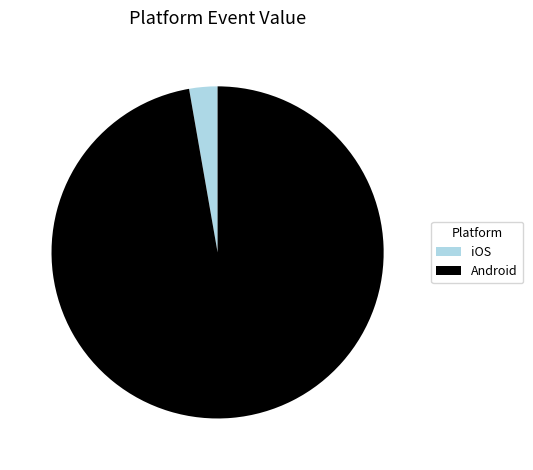

True or false: iOS accounts for 9% of the total.

False